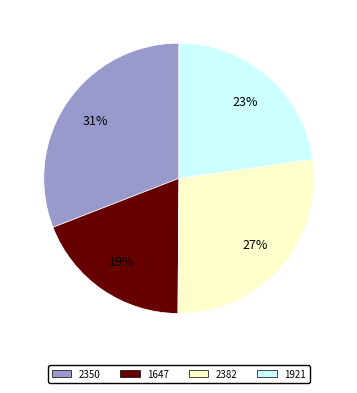

What percentage is the 1647 slice, to the nearest percent?

19%